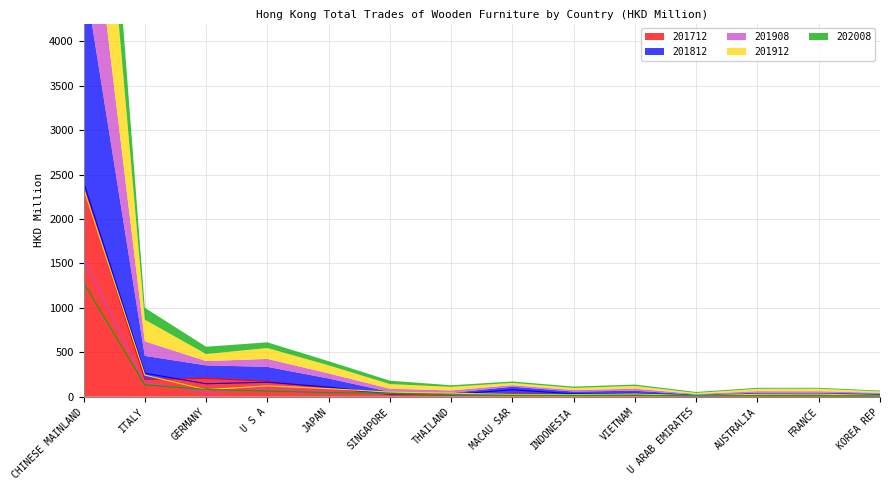

After their last crossing, which series has the higher values: 201908 or 201812?

201812